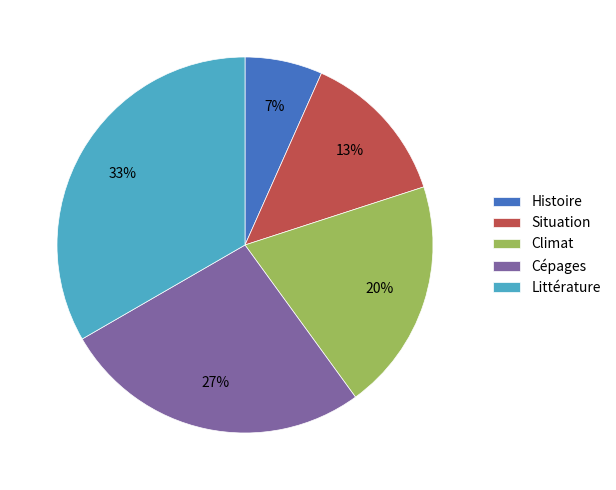

To the nearest percent, what is the combined percentage of Situation and Histoire?

20%